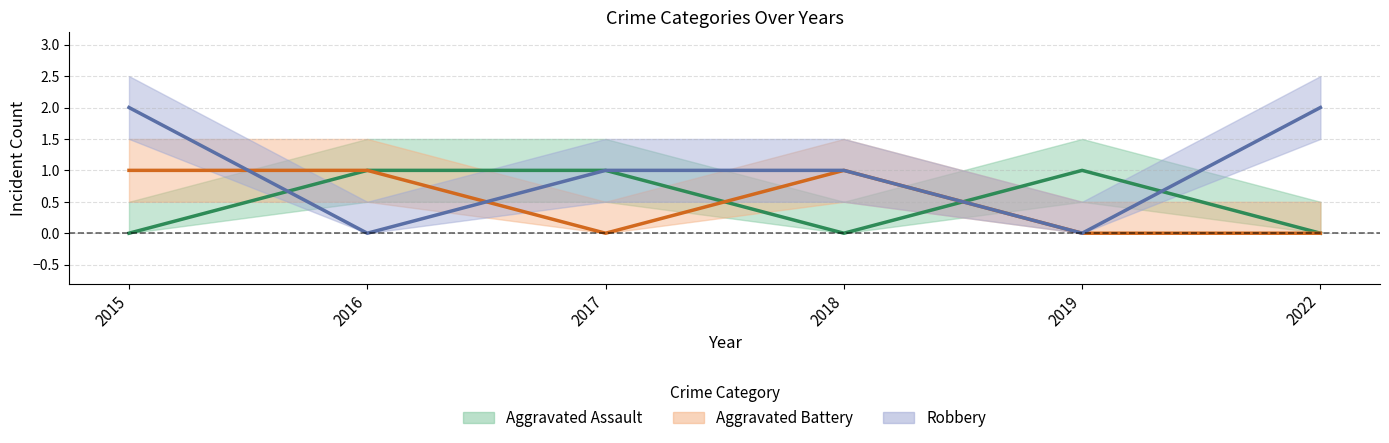

What is the total value across all series at 2018?

2